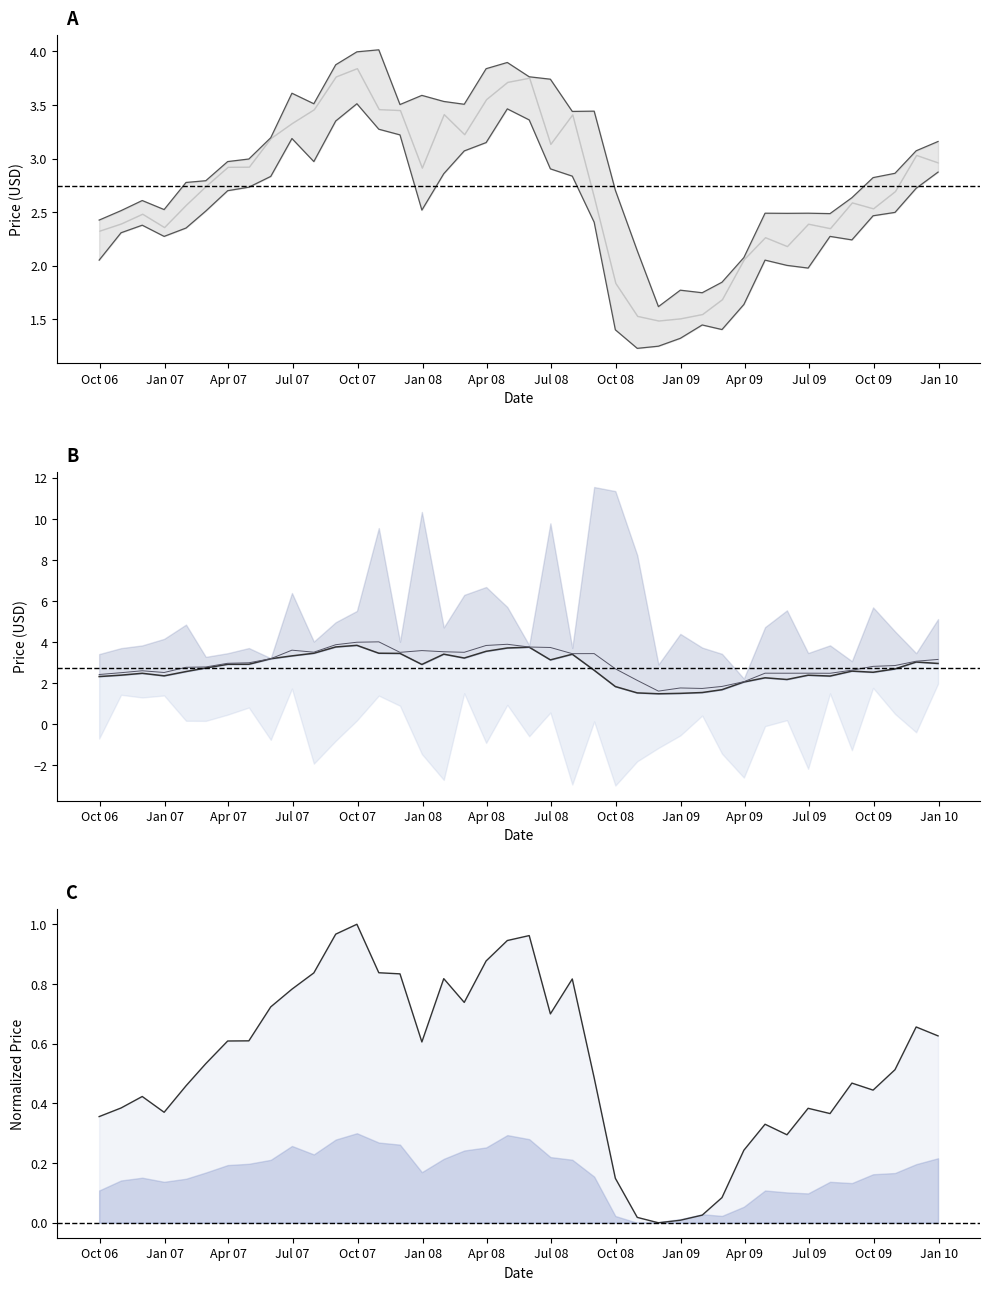

Reading right to left, transcribe all the data shown in this chart.

High: 3.2	3.1	2.9	2.8	2.6	2.5	2.5	2.5	2.5	2.1	1.8	1.7	1.8	1.6	2.1	2.7	3.4	3.4	3.7	3.8	3.9	3.8	3.5	3.5	3.6	3.5	4.0	4.0	3.9	3.5	3.6	3.2	3.0	3.0	2.8	2.8	2.5	2.6	2.5	2.4
Close: 3.0	3.0	2.7	2.5	2.6	2.4	2.4	2.2	2.3	2.1	1.7	1.5	1.5	1.5	1.5	1.8	2.6	3.4	3.1	3.8	3.7	3.6	3.2	3.4	2.9	3.5	3.5	3.8	3.8	3.5	3.3	3.2	2.9	2.9	2.7	2.6	2.4	2.5	2.4	2.3
Low: 2.9	2.7	2.5	2.5	2.2	2.3	2.0	2.0	2.1	1.6	1.4	1.4	1.3	1.2	1.2	1.4	2.4	2.8	2.9	3.4	3.5	3.1	3.1	2.9	2.5	3.2	3.3	3.5	3.4	3.0	3.2	2.8	2.7	2.7	2.5	2.4	2.3	2.4	2.3	2.1